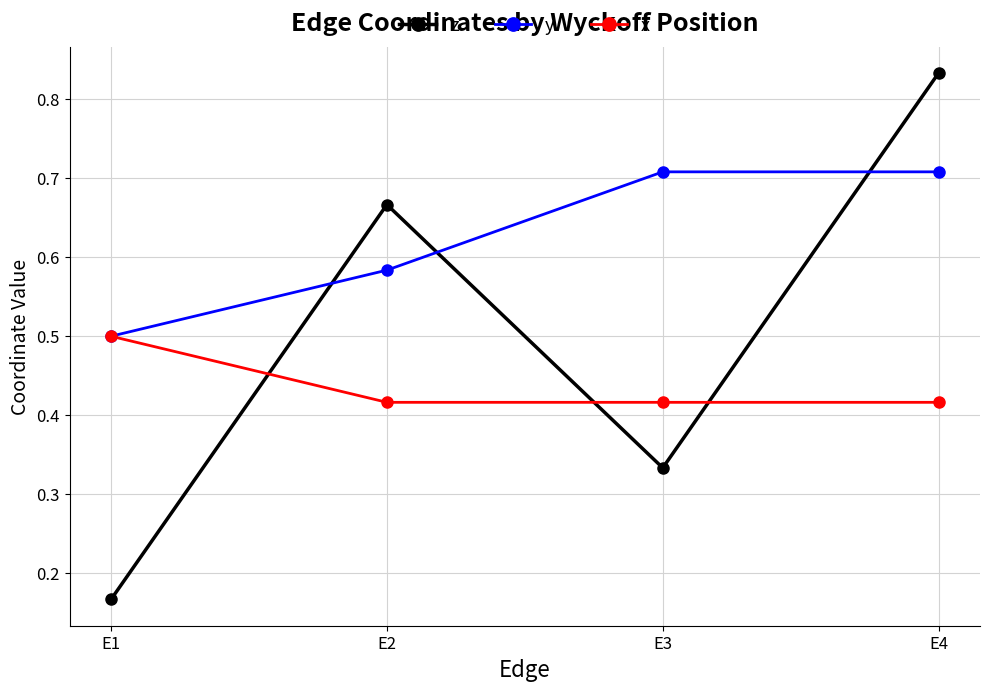

Which series has the widest spread of values?

z